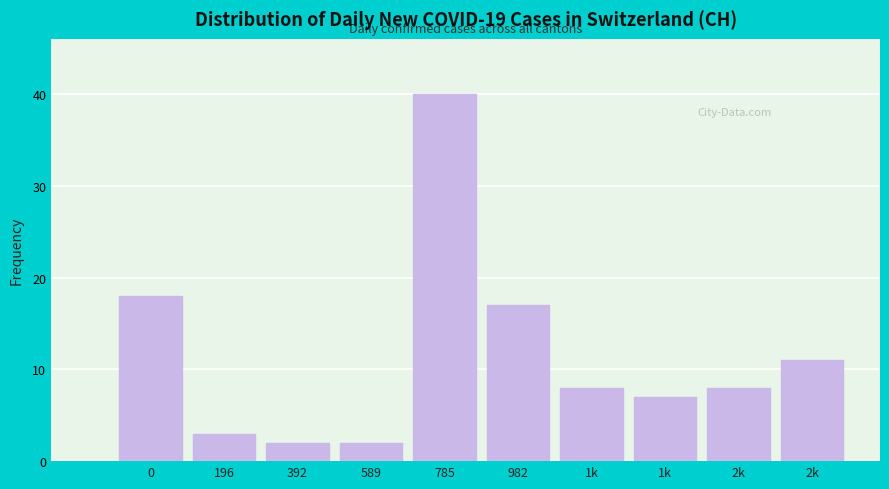

How many categories are shown in the chart?

10